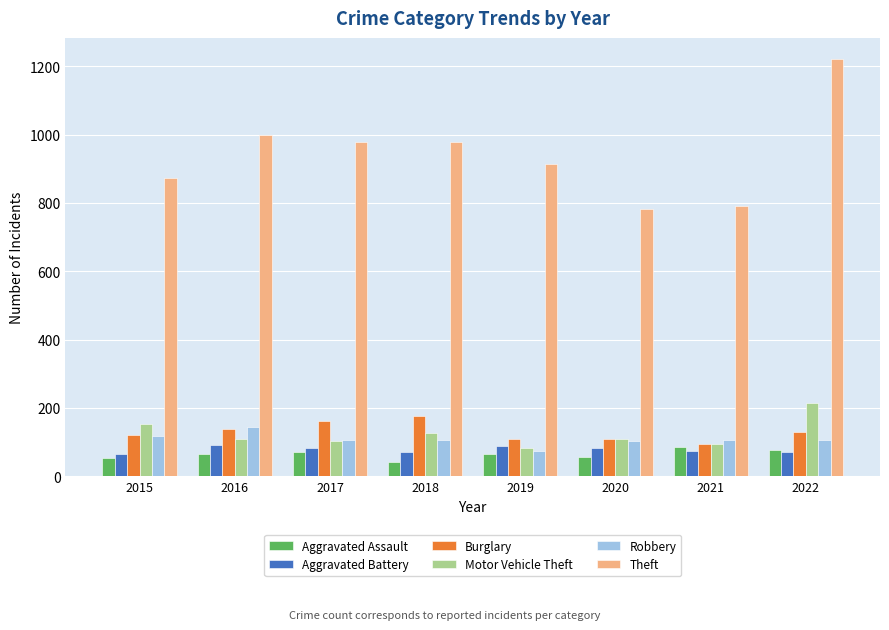

The Aggravated Assault series shows 43 at 2018. True or false?

True